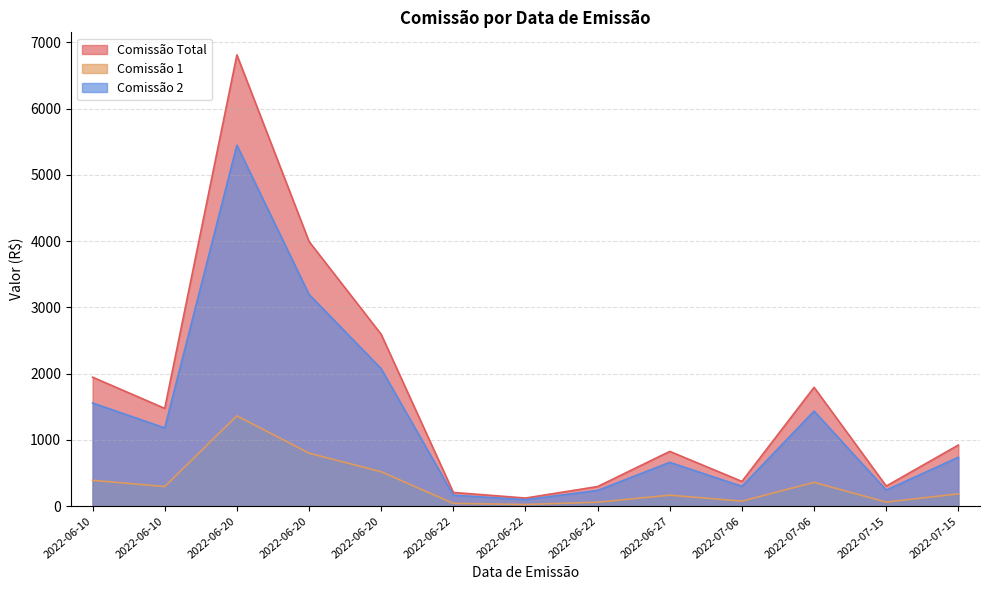

How many lines are shown in the chart?

3